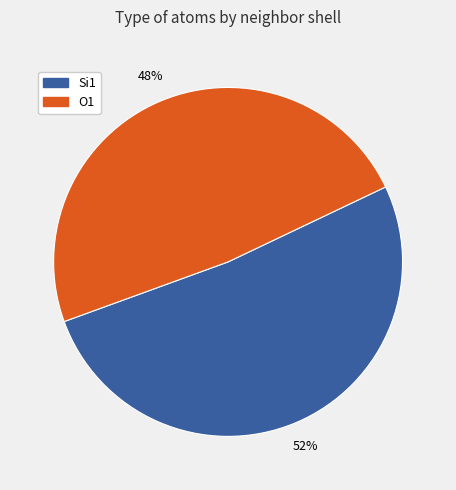

How many slices are in this pie chart?

2